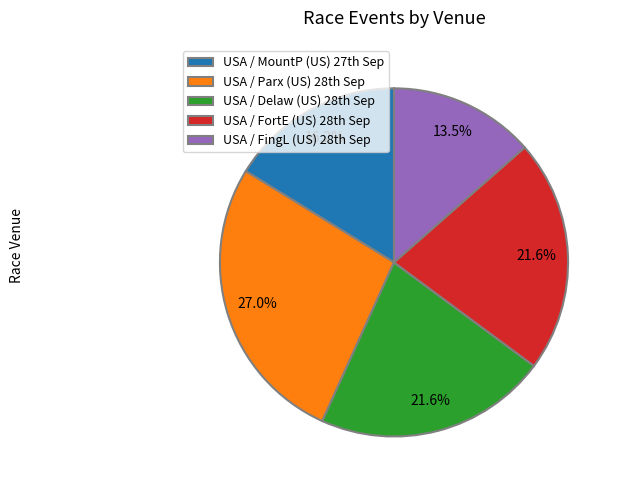

To the nearest percent, what is the average slice percentage?

20%